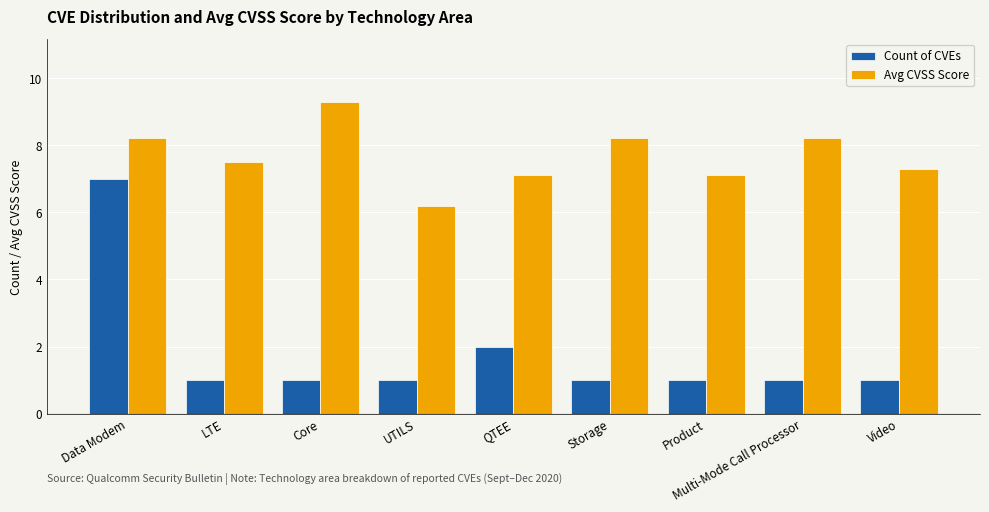

At which category is the sum across all series the highest?

Data Modem